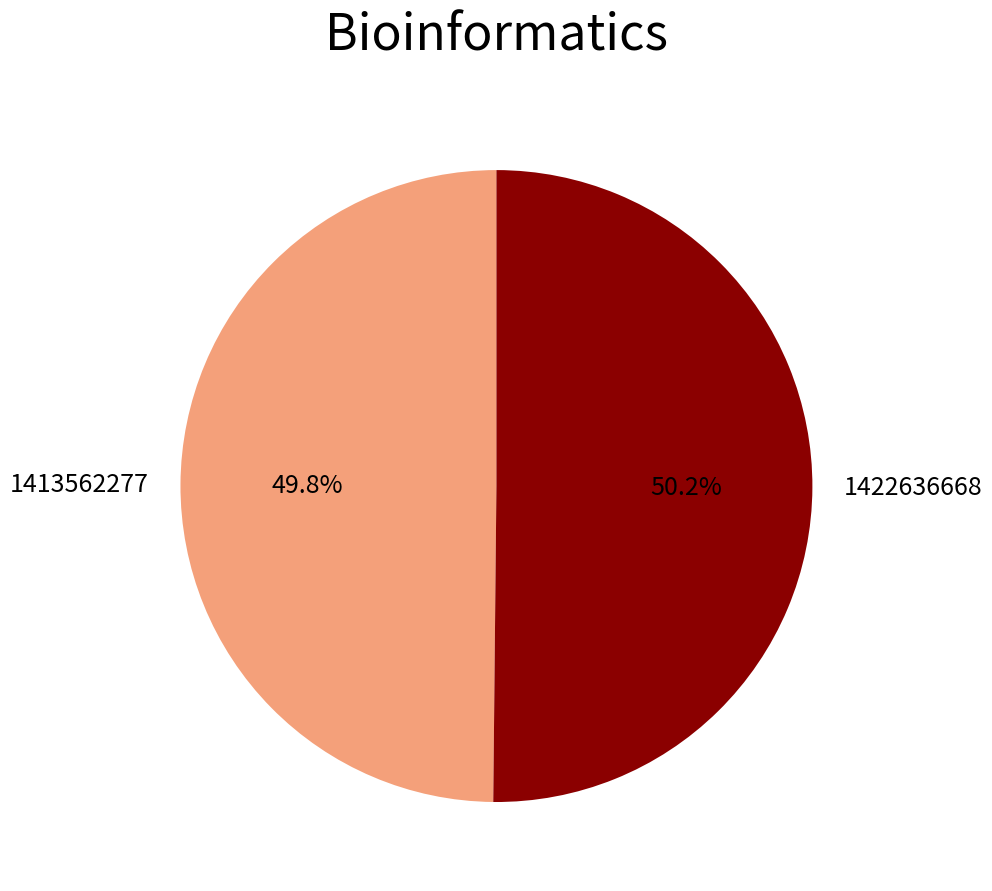

To the nearest percent, what portion does 1422636668 represent?

50%